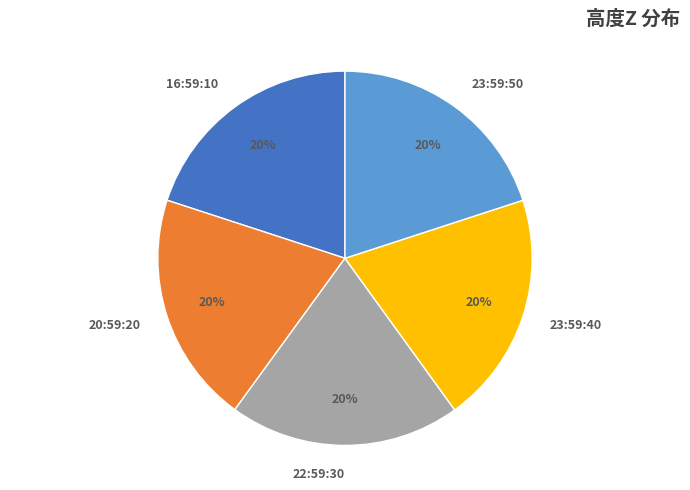

Does any single category account for the majority?

No